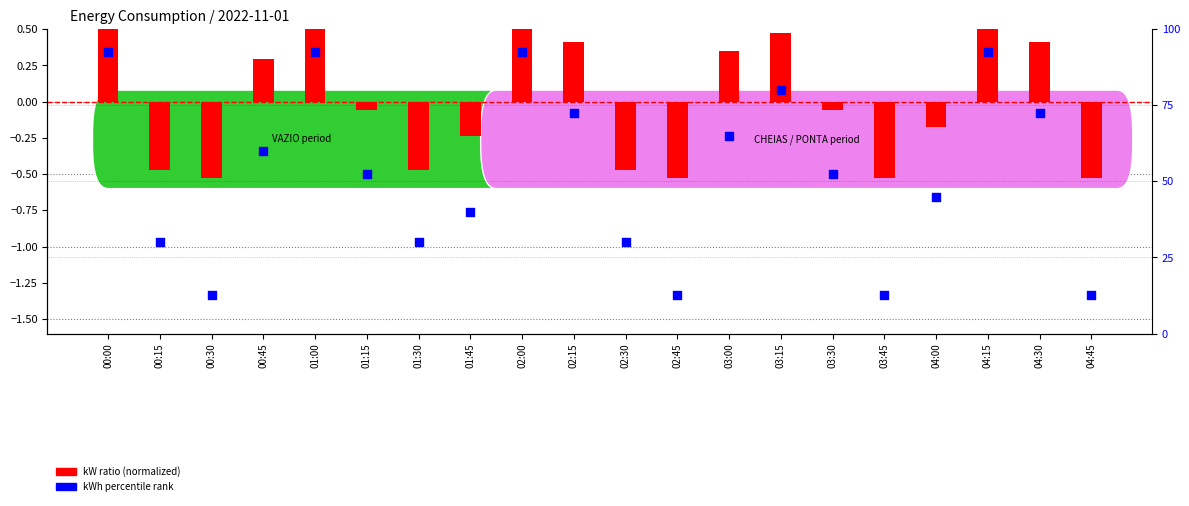

Which series has the largest total across all categories?

kWh percentile rank